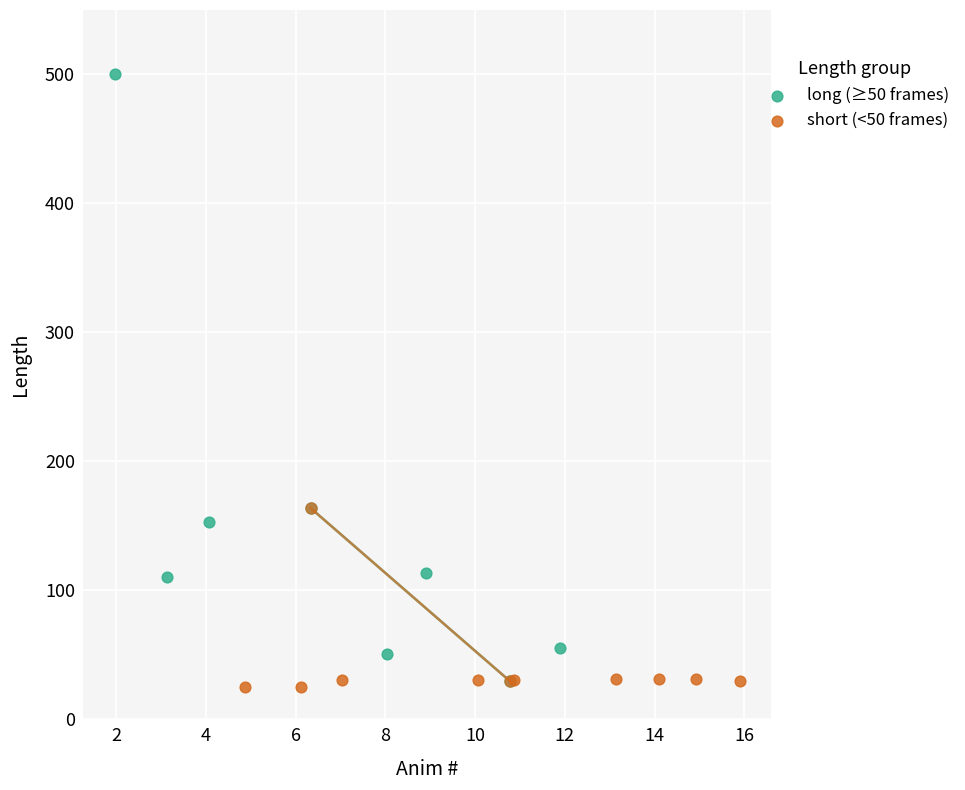

Which series contains the highest Y value?

long (≥50 frames)